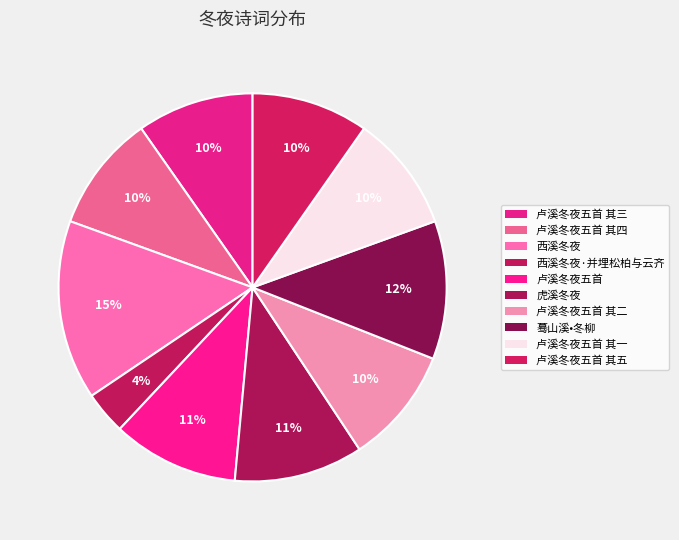

Which slice is the largest?

西溪冬夜